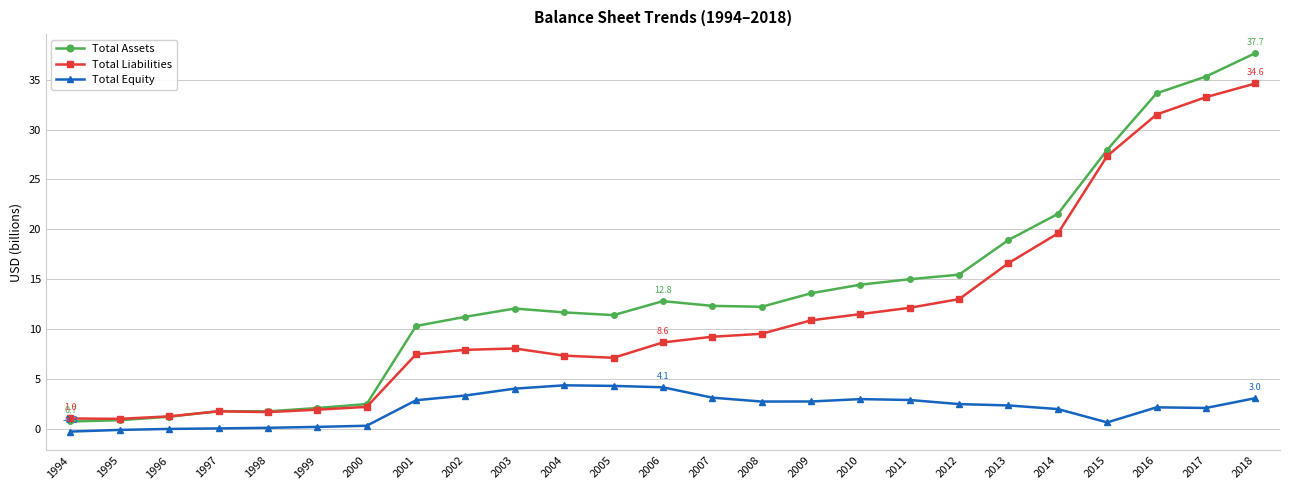

What value does the Total Liabilities series have at 2004?

7.3